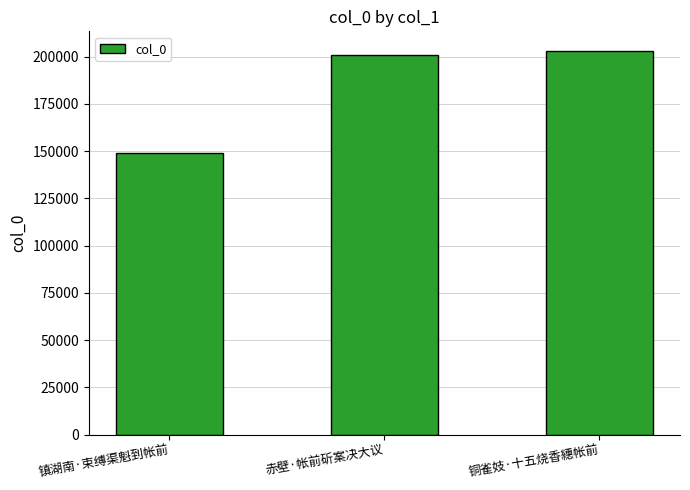

What is the ratio of the value at 铜雀妓·十五烧香繐帐前 to the value at 赤壁·帐前斫案决大议?

1.0